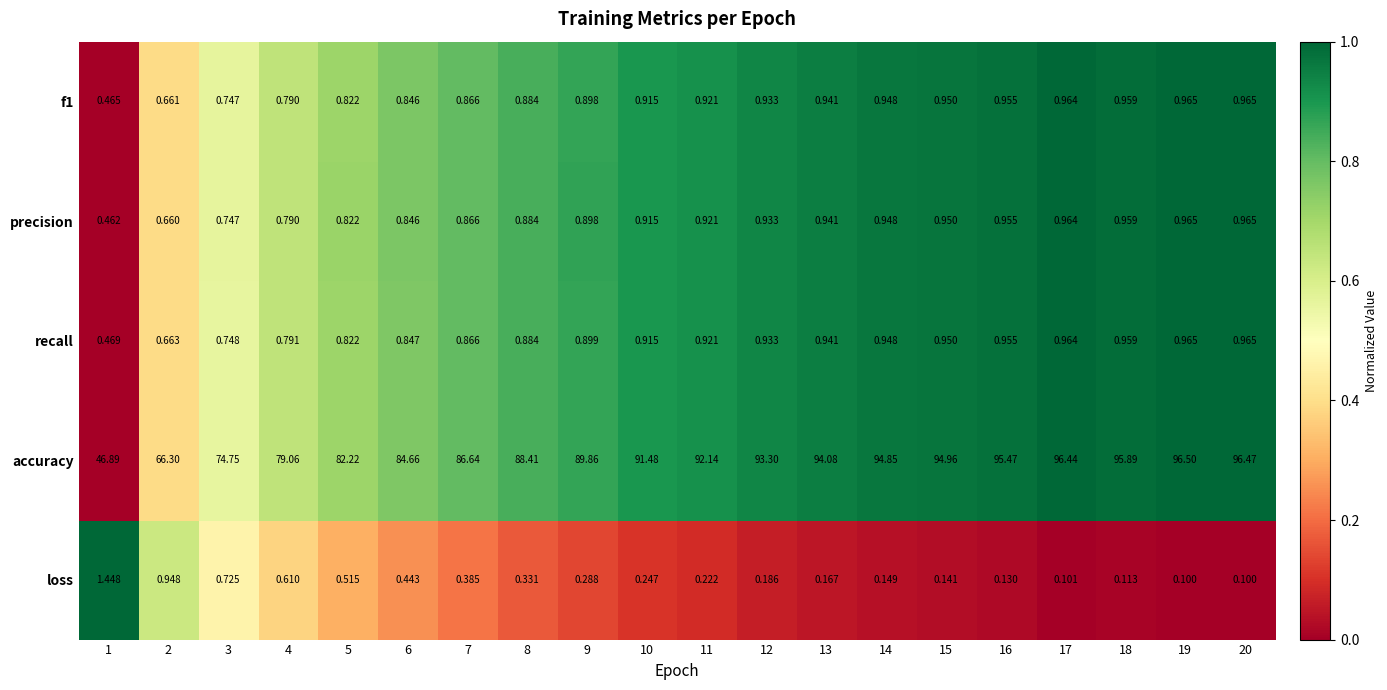

Between 1 and 10, which series saw the biggest shift?

accuracy